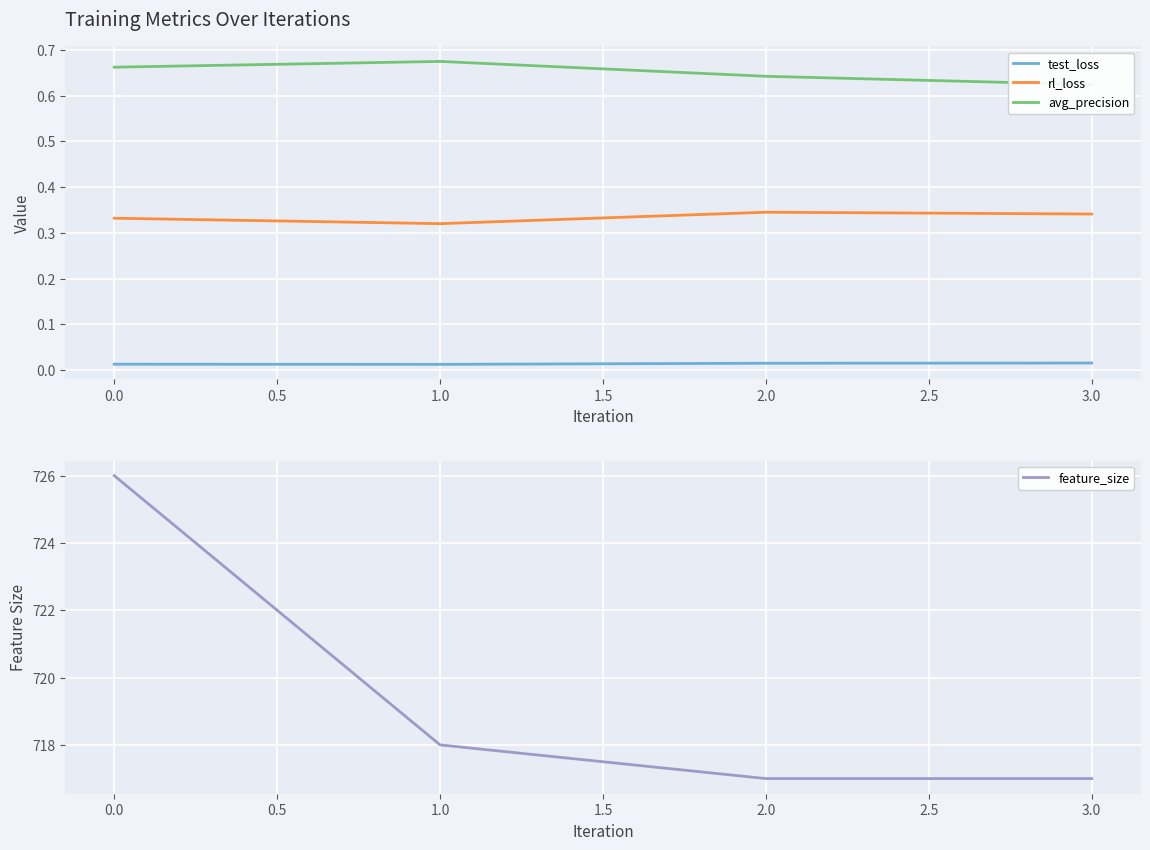

True or false: test_loss and rl_loss cross at least once.

False